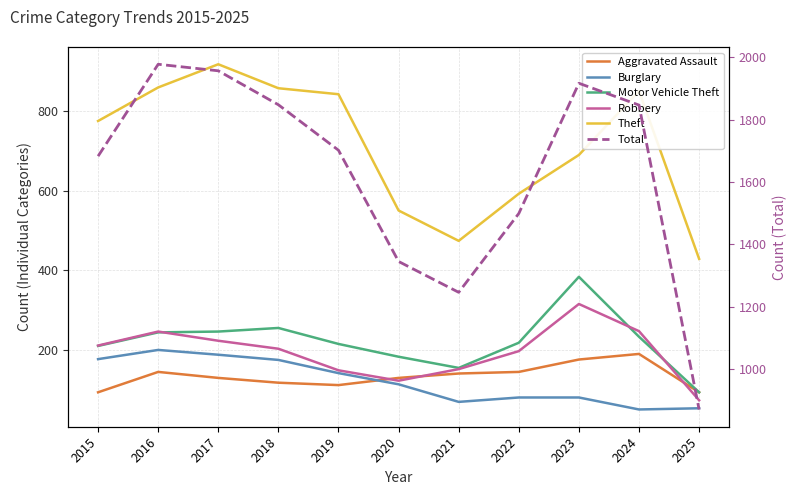

At which category does the chart reach its minimum across all series?

2024